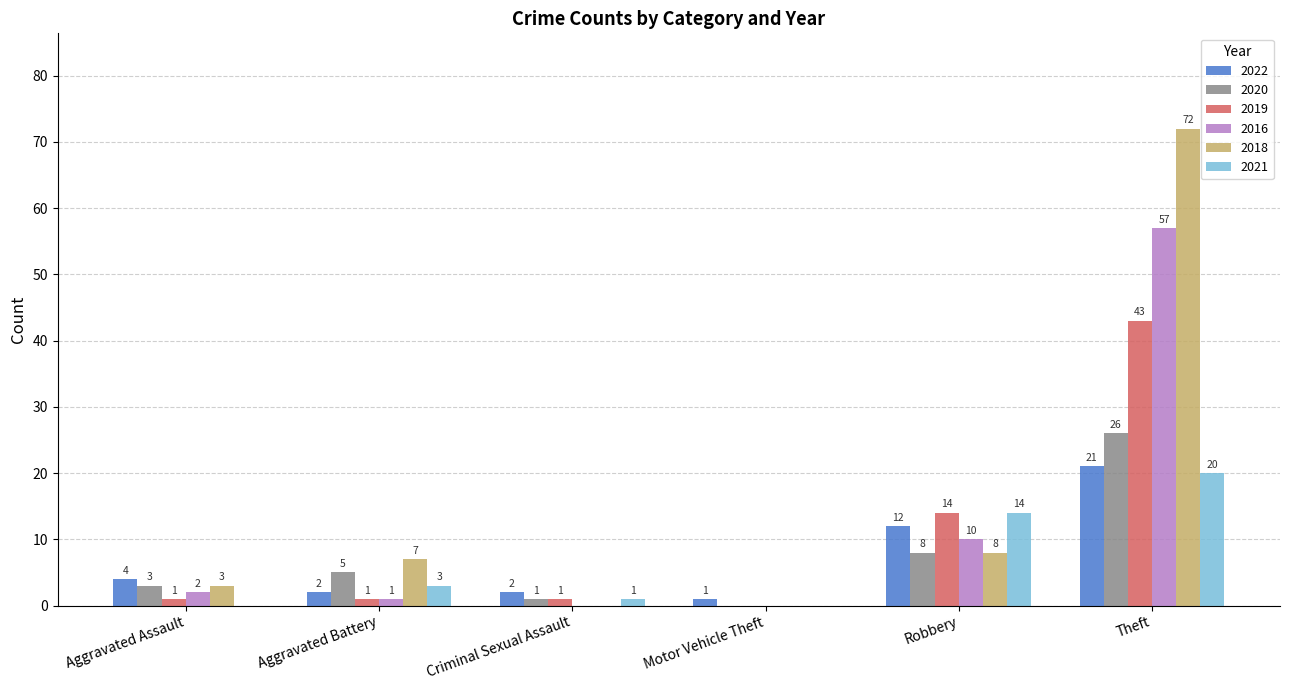

Reading right to left, extract all data points from this chart.

2022: 21	12	1	2	2	4
2020: 26	8	0	1	5	3
2019: 43	14	0	1	1	1
2016: 57	10	0	0	1	2
2018: 72	8	0	0	7	3
2021: 20	14	0	1	3	0